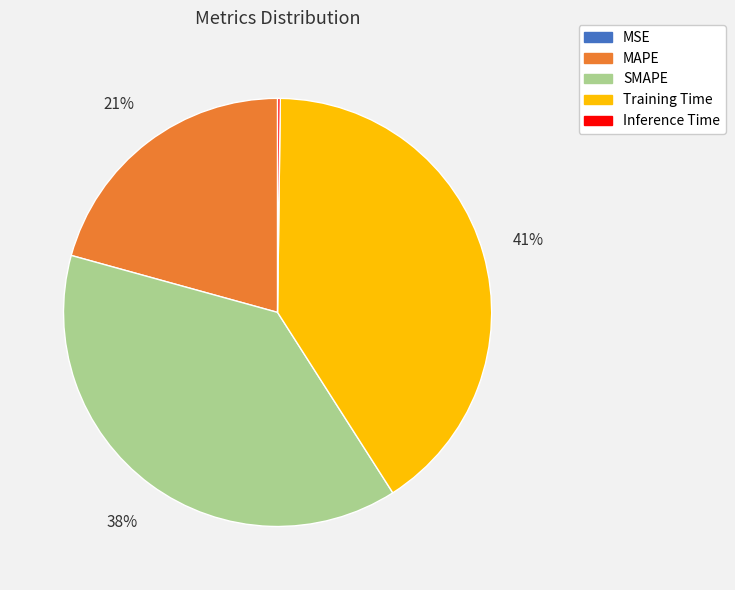

What is the largest slice in the pie chart?

Training Time